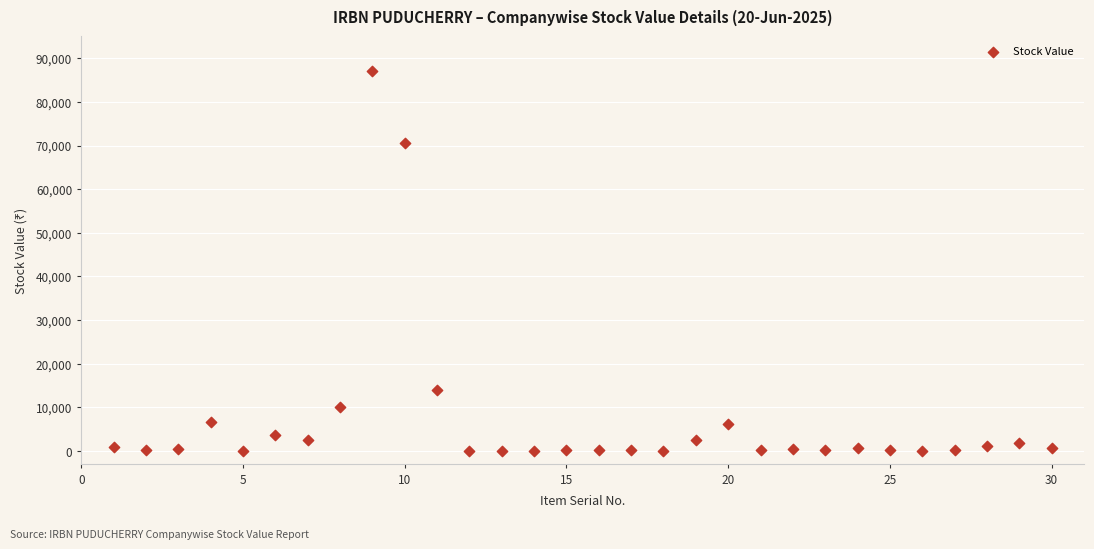

What is the range of X values (max minus min)?

29.0